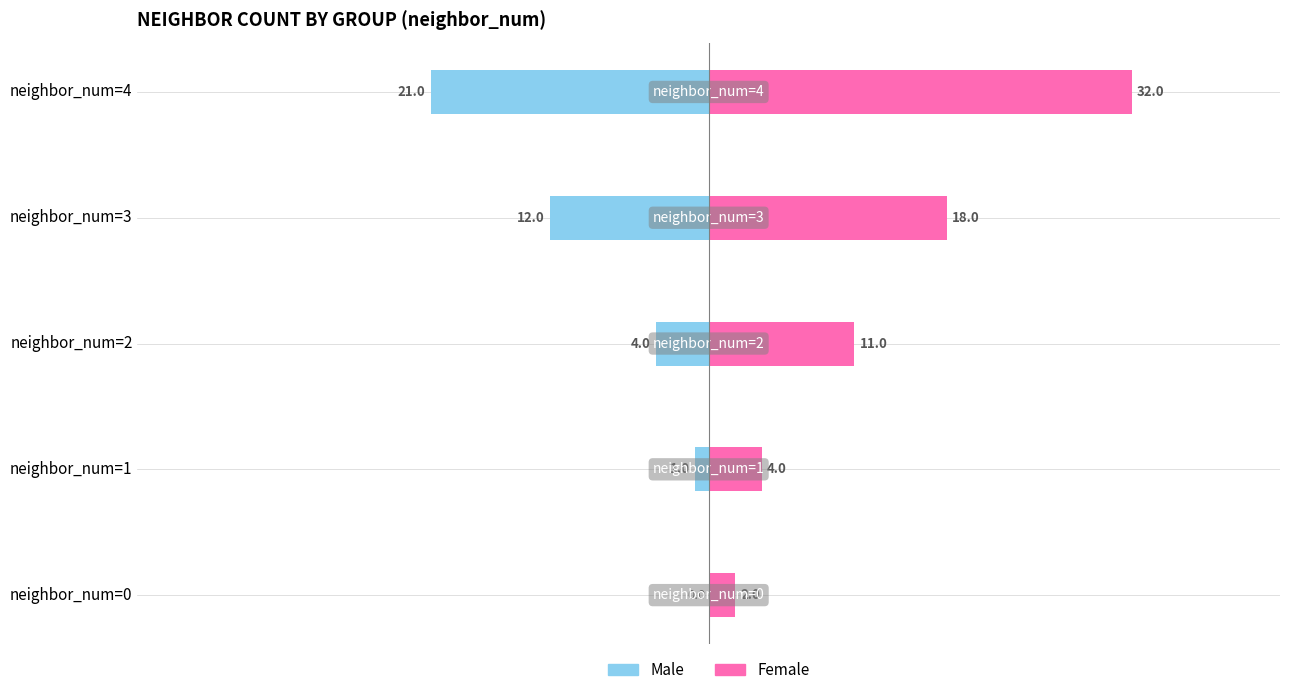

What is the value of the Male bar at the 5th from the left?

-21